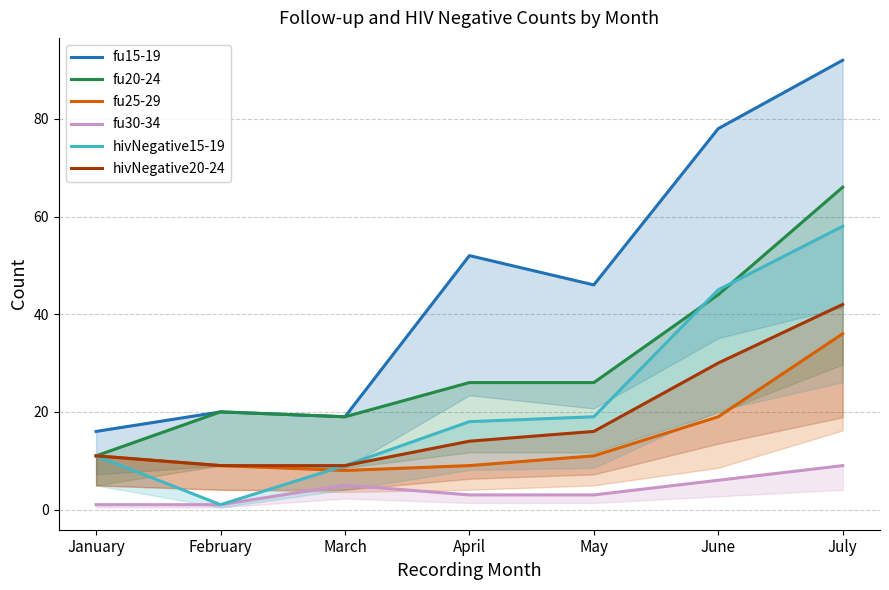

What is the maximum value shown in the chart?

92